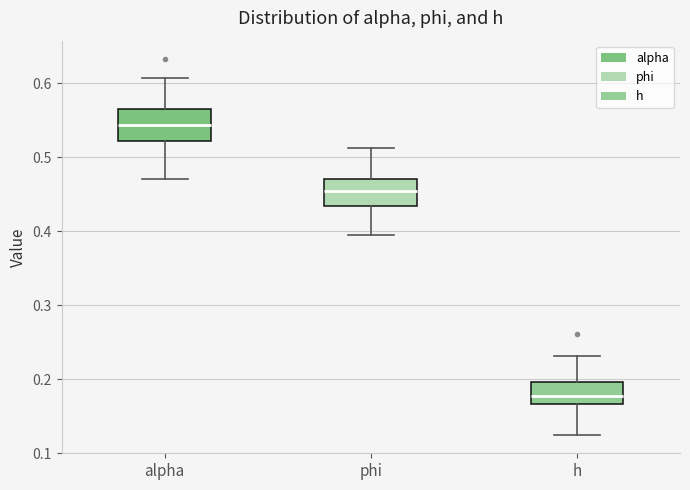

Reading left to right, read every box against the y-axis: the position of its median line, the range the box covers, and the ends of its whiskers. The values are not printed on the chart, so give them approximately, as read against the axis.

alpha: median 0.54, box 0.52 to 0.57, whiskers 0.47 to 0.61
phi: median 0.45, box 0.43 to 0.47, whiskers 0.39 to 0.51
h: median 0.18, box 0.17 to 0.20, whiskers 0.13 to 0.23